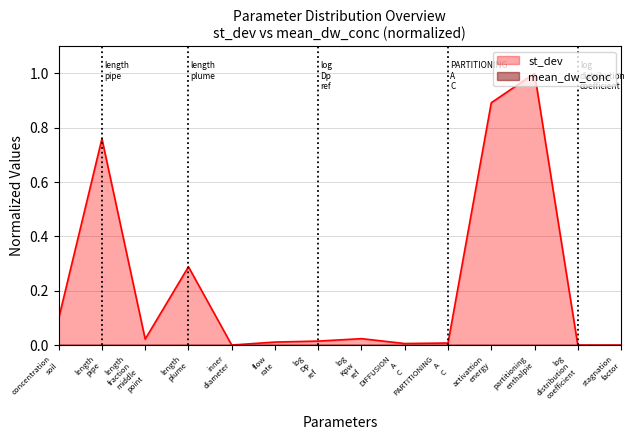

What is the greatest value displayed?

1.0